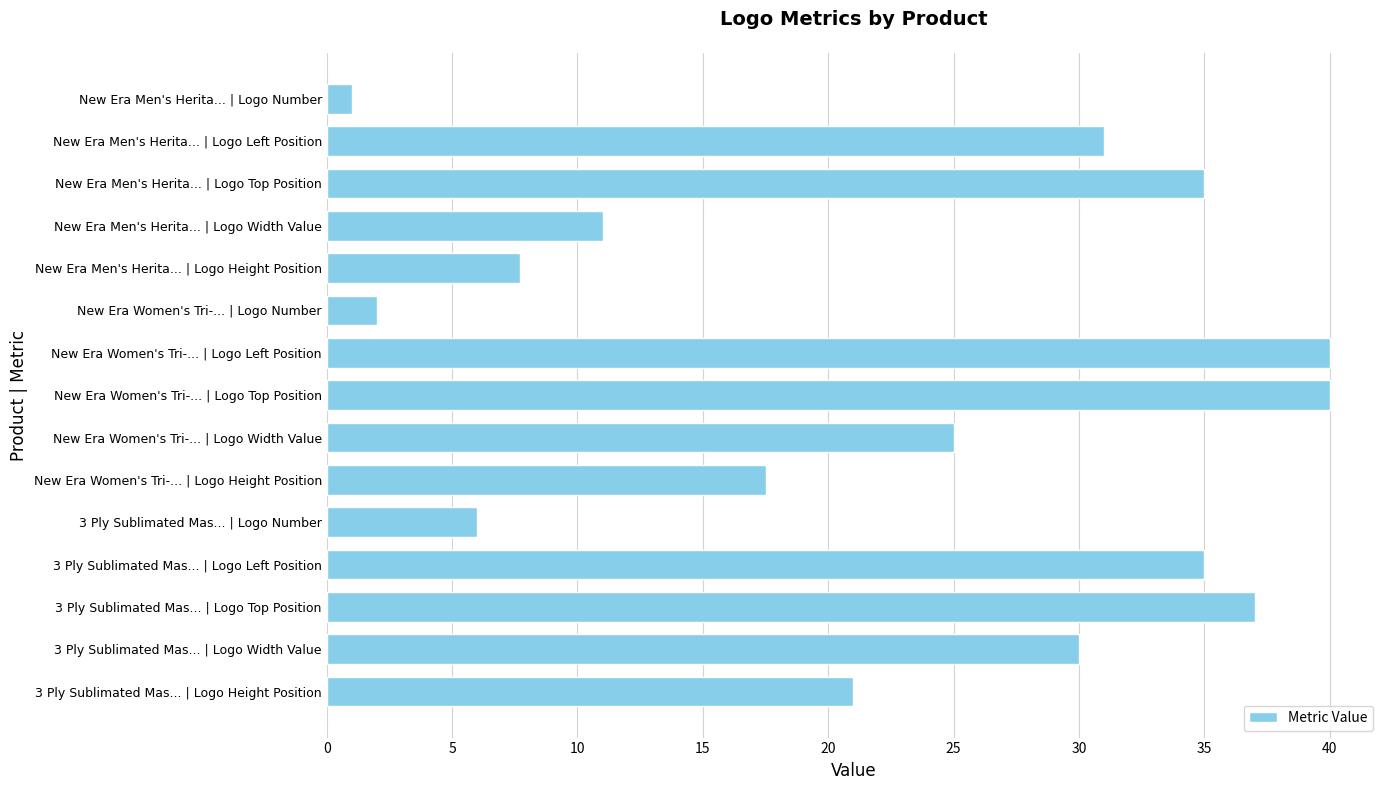

Reading top to bottom, extract all data points from this chart.

New Era Men's Herita... | Logo Number=1.0	New Era Men's Herita... | Logo Left Position=31.0	New Era Men's Herita... | Logo Top Position=35.0	New Era Men's Herita... | Logo Width Value=11.0	New Era Men's Herita... | Logo Height Position=7.7	New Era Women's Tri-... | Logo Number=2.0	New Era Women's Tri-... | Logo Left Position=40.0	New Era Women's Tri-... | Logo Top Position=40.0	New Era Women's Tri-... | Logo Width Value=25.0	New Era Women's Tri-... | Logo Height Position=17.5	3 Ply Sublimated Mas... | Logo Number=6.0	3 Ply Sublimated Mas... | Logo Left Position=35.0	3 Ply Sublimated Mas... | Logo Top Position=37.0	3 Ply Sublimated Mas... | Logo Width Value=30.0	3 Ply Sublimated Mas... | Logo Height Position=21.0